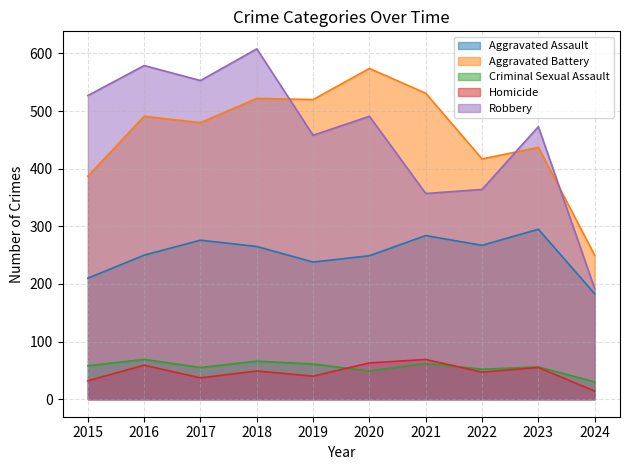

At 2023, list the series in order from largest to smallest.

Robbery, Aggravated Battery, Aggravated Assault, Criminal Sexual Assault, Homicide